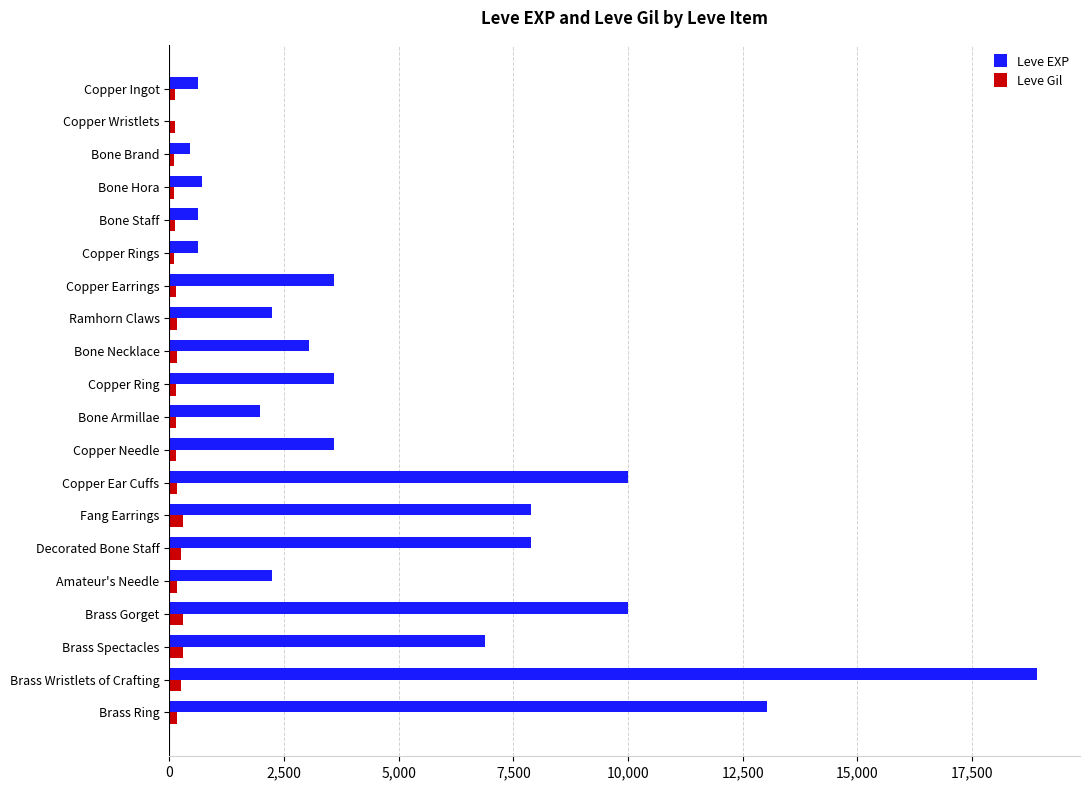

At which category is the sum across all series the highest?

Brass Wristlets of Crafting